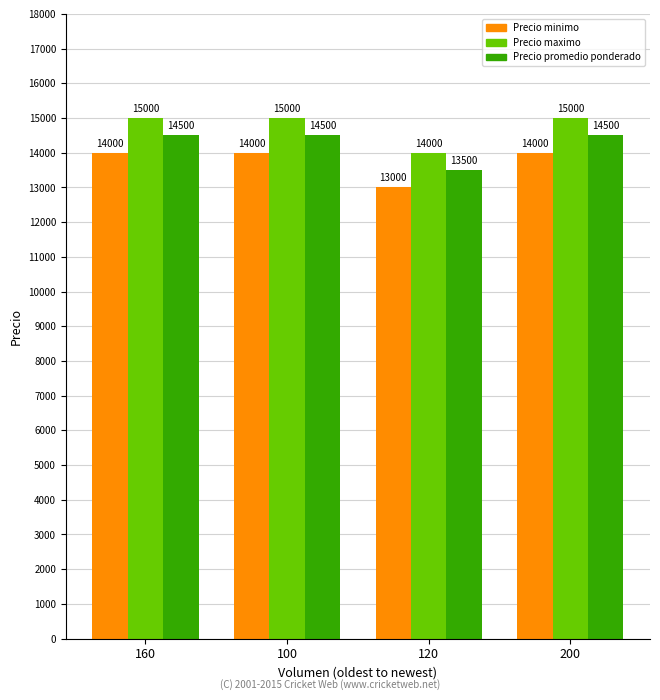

What is the smallest value displayed?

13000